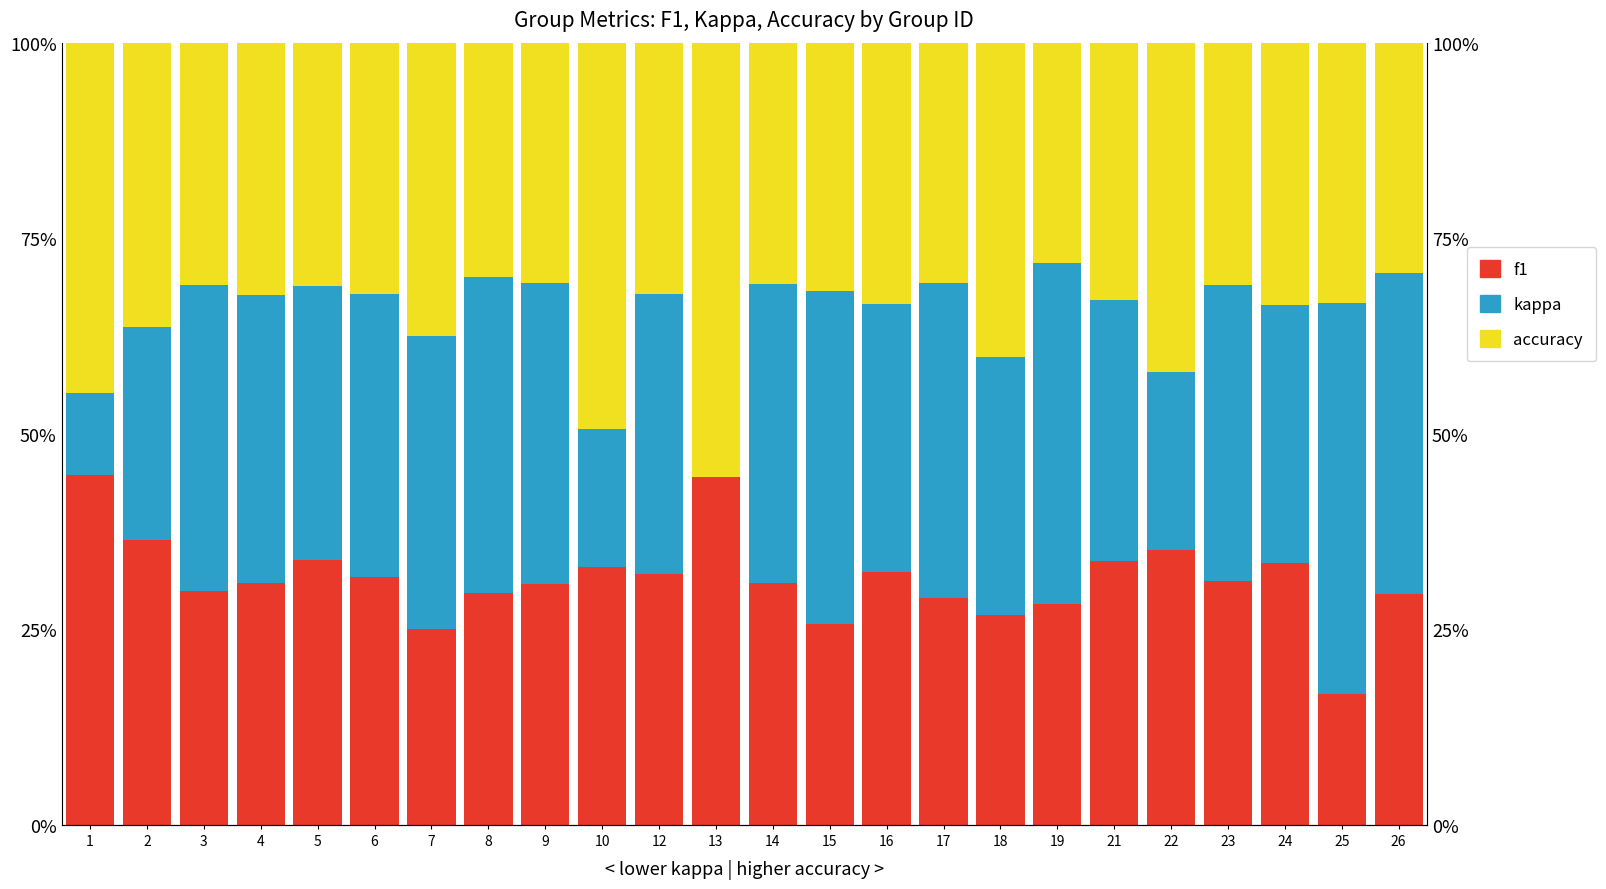

The value of accuracy at 12 is 0.3. True or false?

True